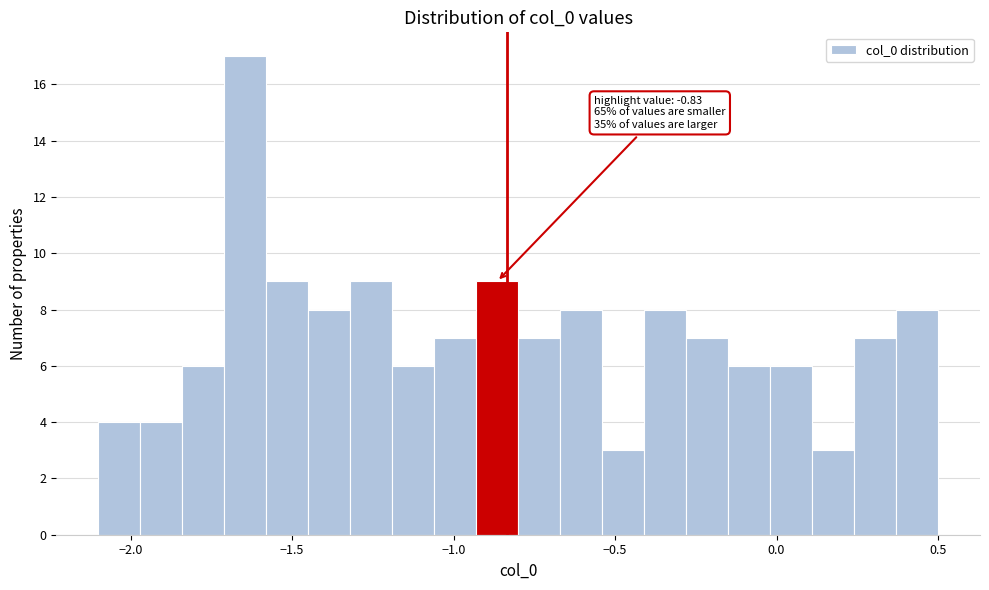

Around what value on the x-axis is the tallest bar? Give the approximate position of its centre, as read against the axis.

-1.65